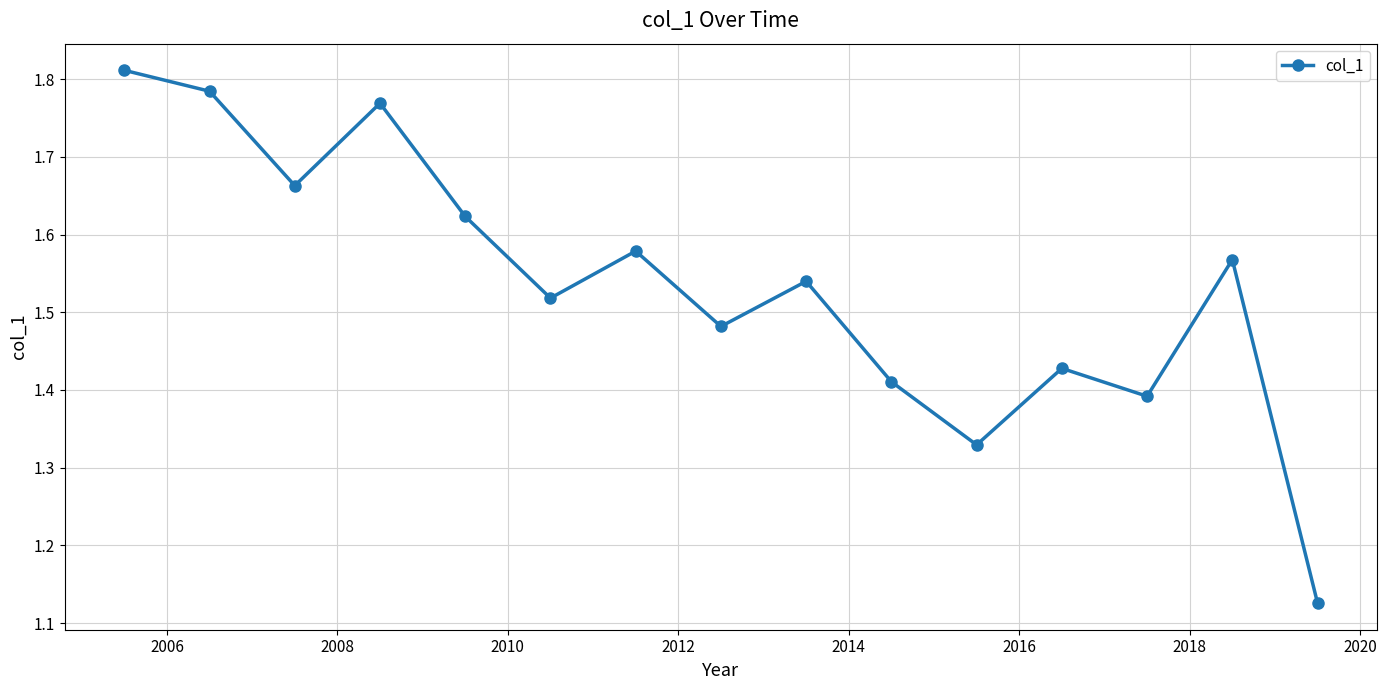

How many points are lower than both their immediate neighbors (excluding endpoints)?

5